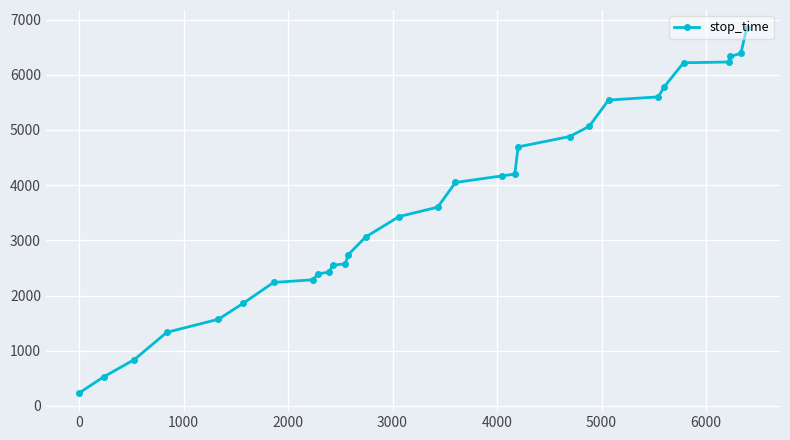

What is the difference between the maximum and minimum values?

6609